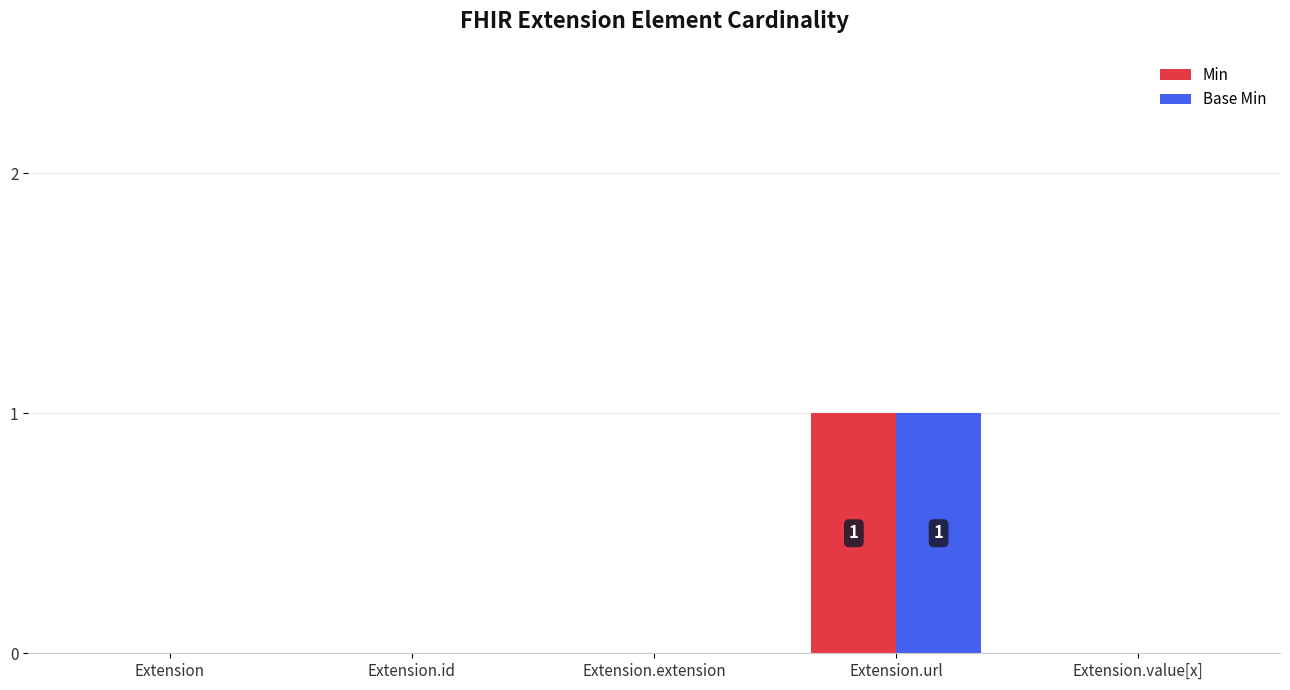

Count the Base Min values in the range 0 to 1.

5